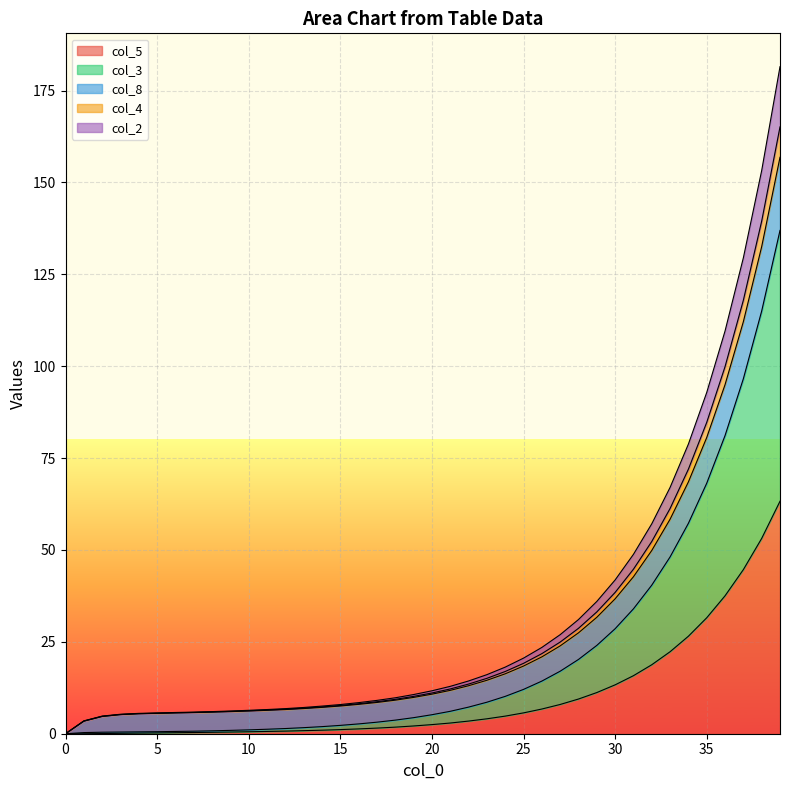

What are all the series names shown in the legend?

col_5, col_3, col_8, col_4, col_2